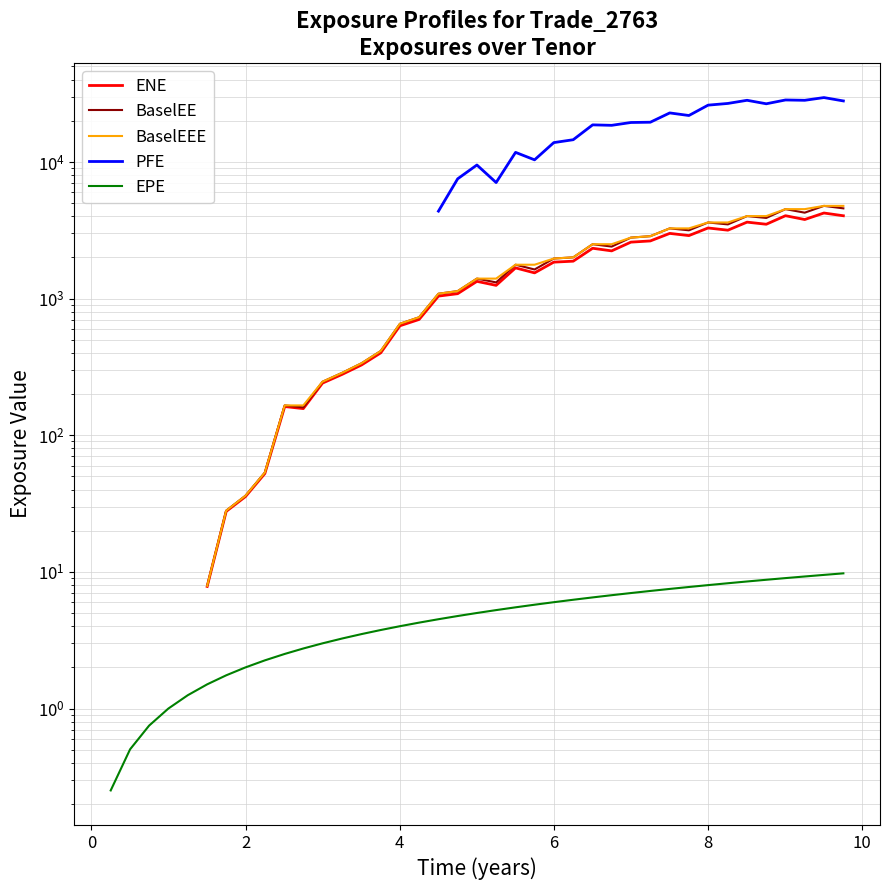

How many lines are shown in the chart?

5